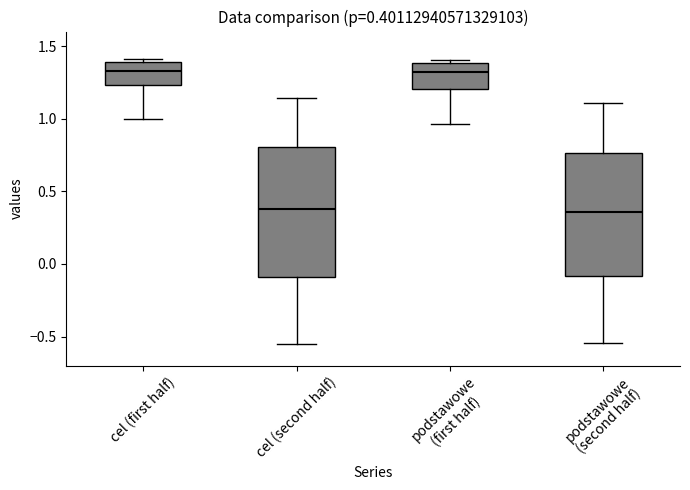

Which box is the tallest, from its lower edge to its upper edge?

cel (second half)